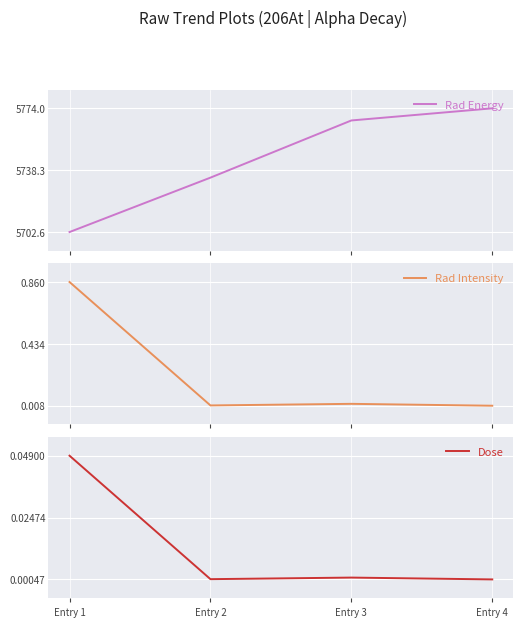

Which series has the widest spread of values?

Rad Energy